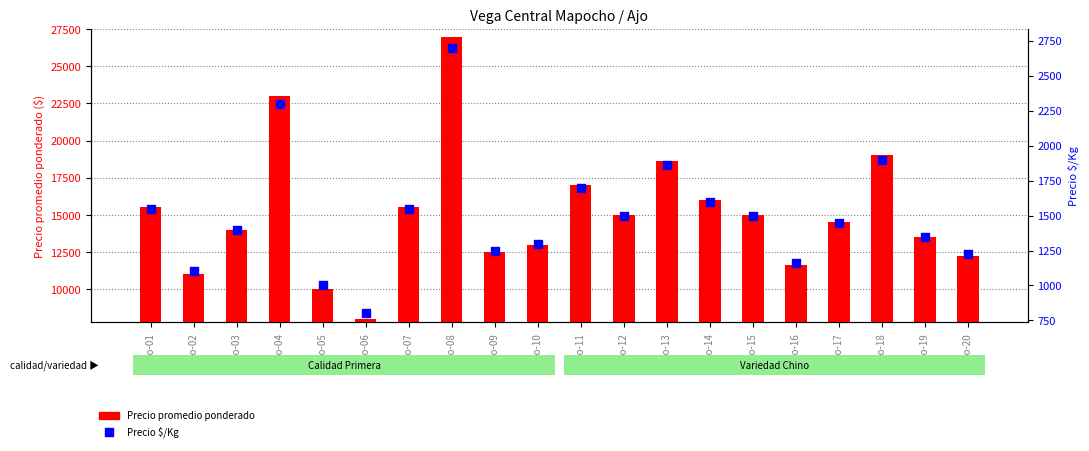

At how many categories does at least one series exceed 21469?

2